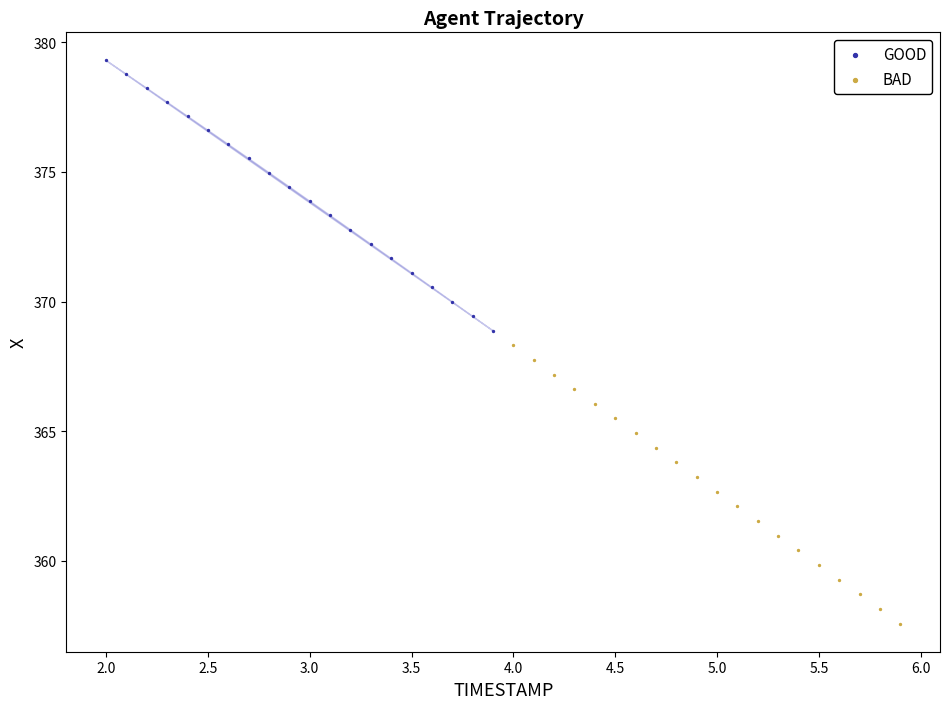

Which series reaches the maximum Y coordinate?

GOOD